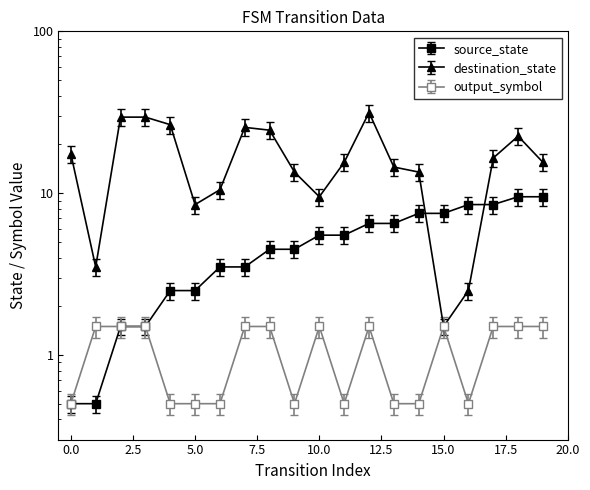

Is it true that source_state equals 5.5 at 10?

True